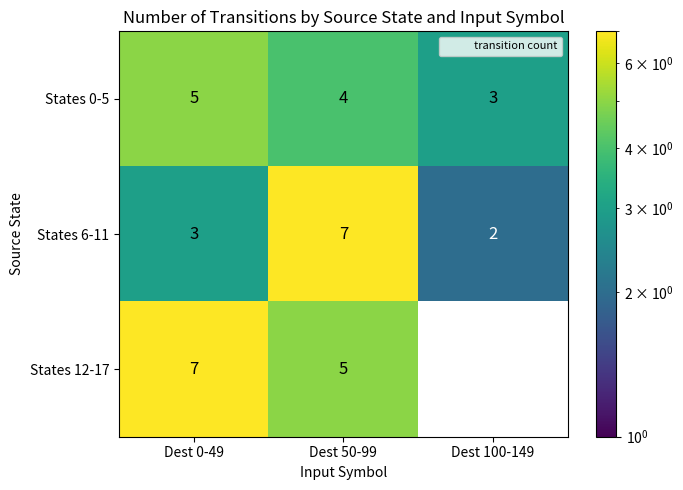

Which series has the largest range (max minus min)?

States 12-17